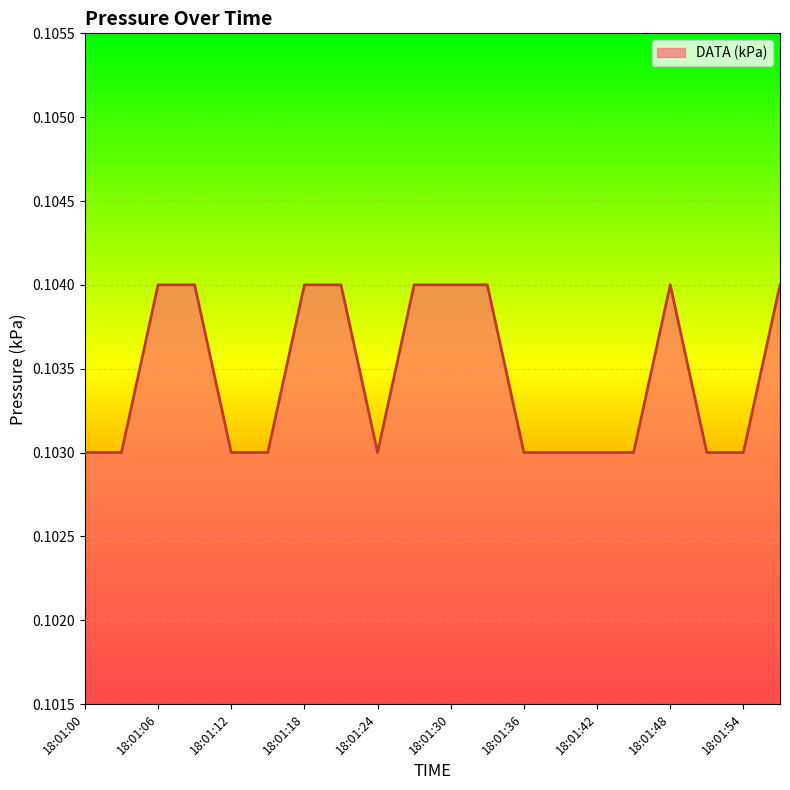

How many interior local valleys (lower than both neighbors) does the data have?

1